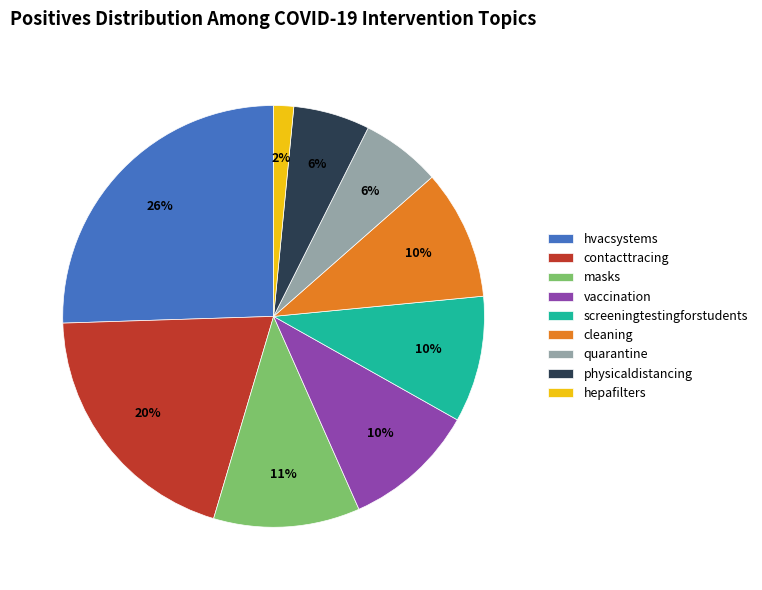

Which slice is the smallest?

hepafilters